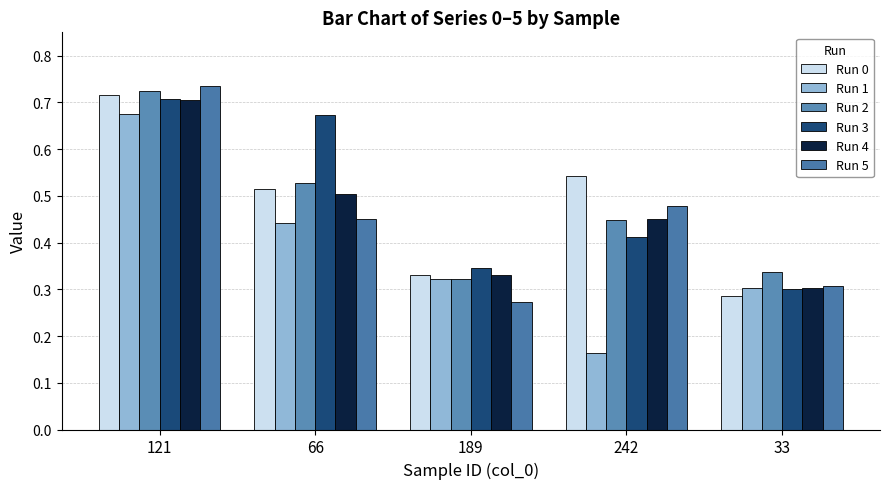

The Run 0 series shows 0.5 at 242. True or false?

True